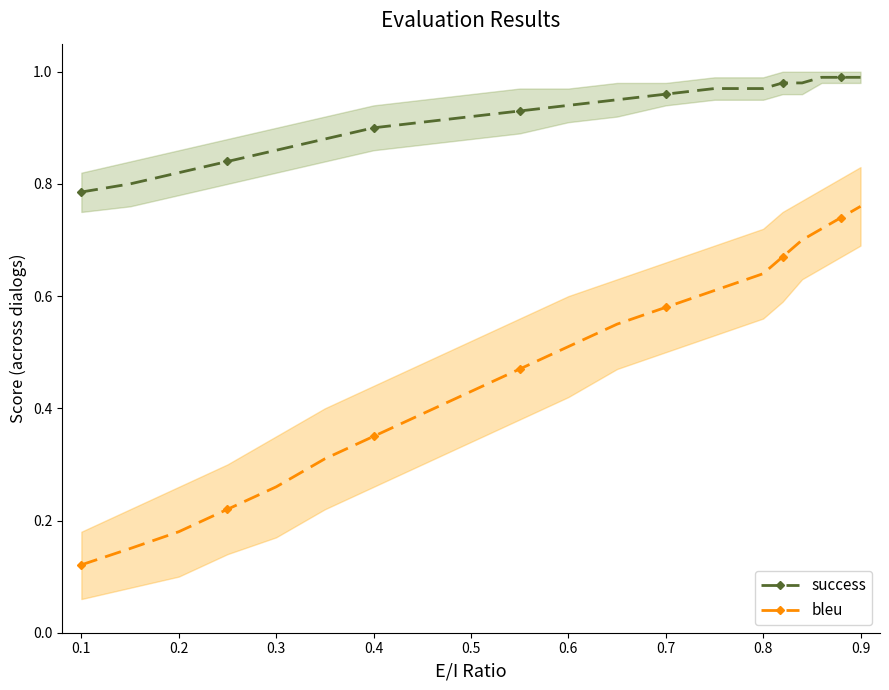

The value of success at 0.6 is 1.3. True or false?

False